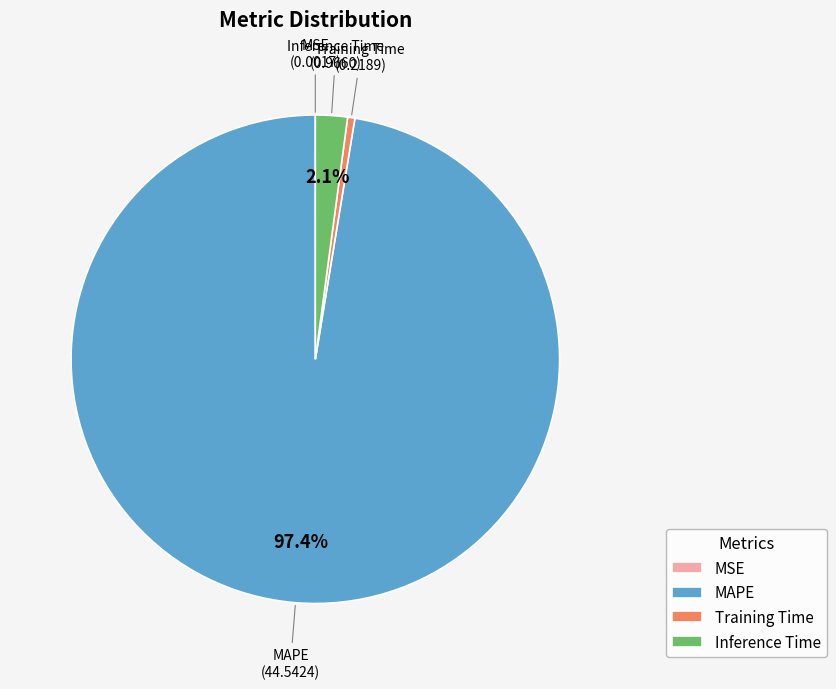

Which category has the biggest portion of the pie?

MAPE